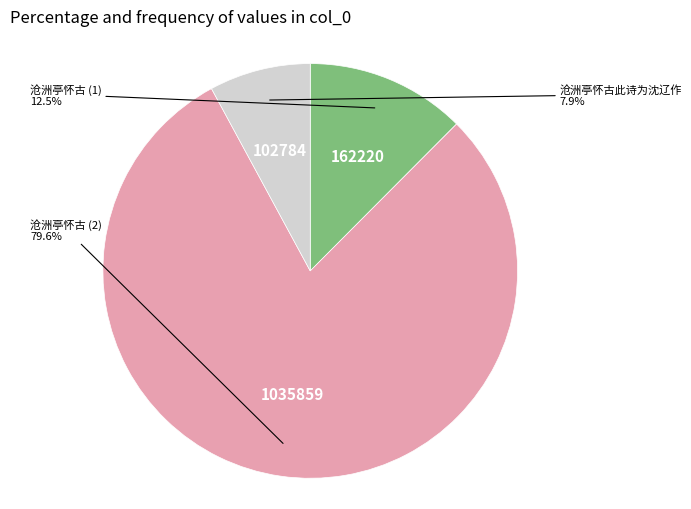

Between 沧洲亭怀古 (2) and 沧洲亭怀古 (1), which is larger?

沧洲亭怀古 (2)